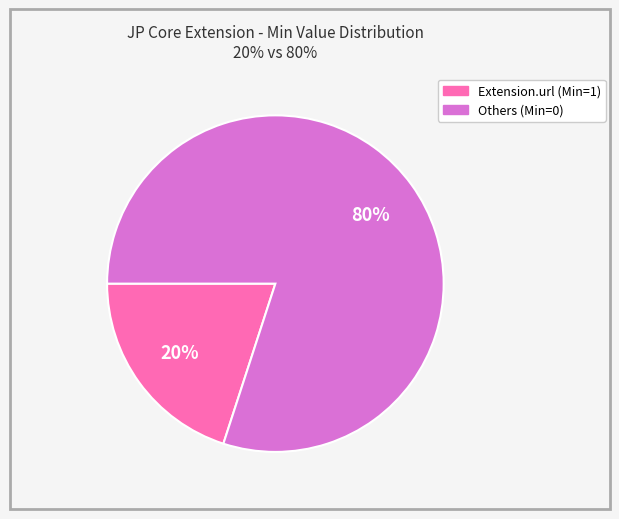

Is there a majority slice in this chart?

Yes